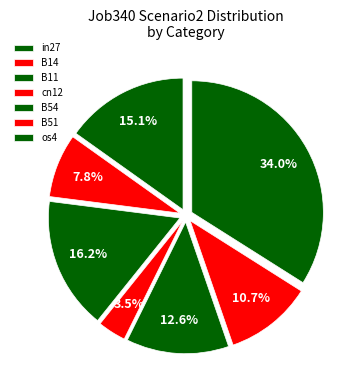

To the nearest percent, what is the difference between the largest and smallest slice percentages?

31%